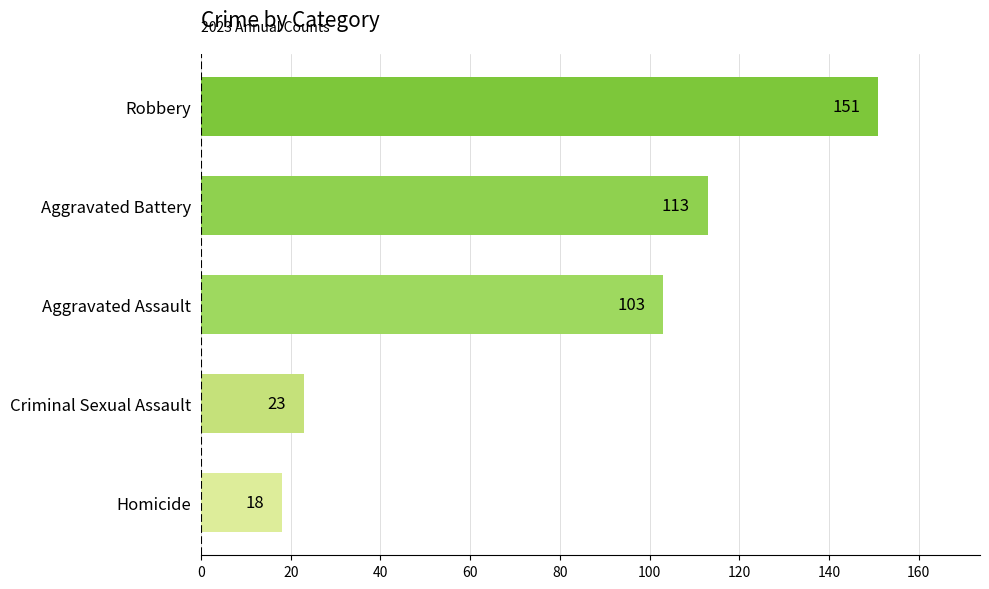

Count the number of categories in the chart.

5